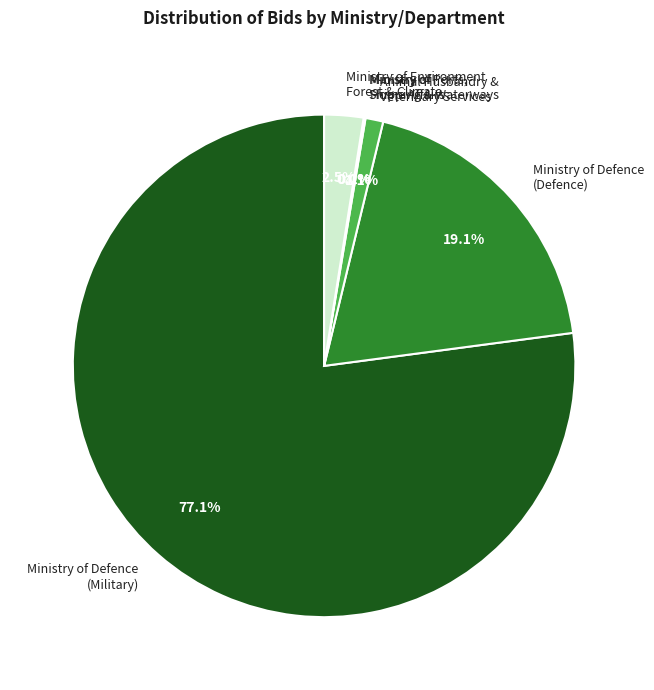

Which slice represents more than half of the pie?

Ministry of Defence (Military)